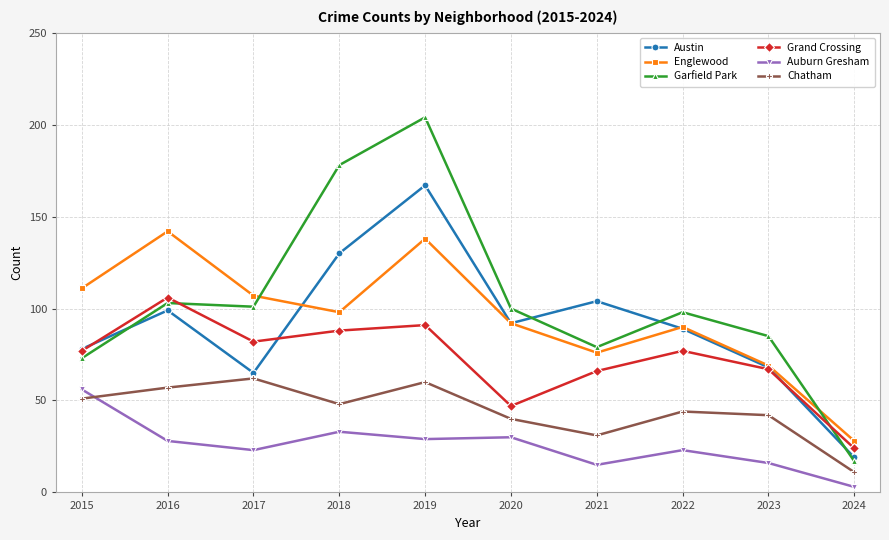

Count the number of data series in this chart.

6